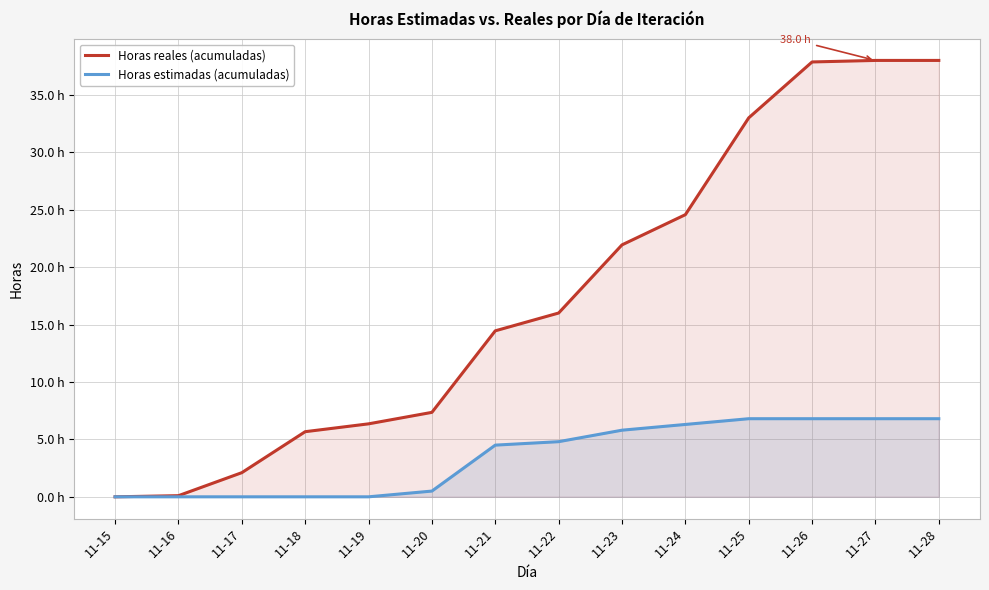

At 11-17, list the series in order from smallest to largest.

Horas estimadas (acumuladas), Horas reales (acumuladas)